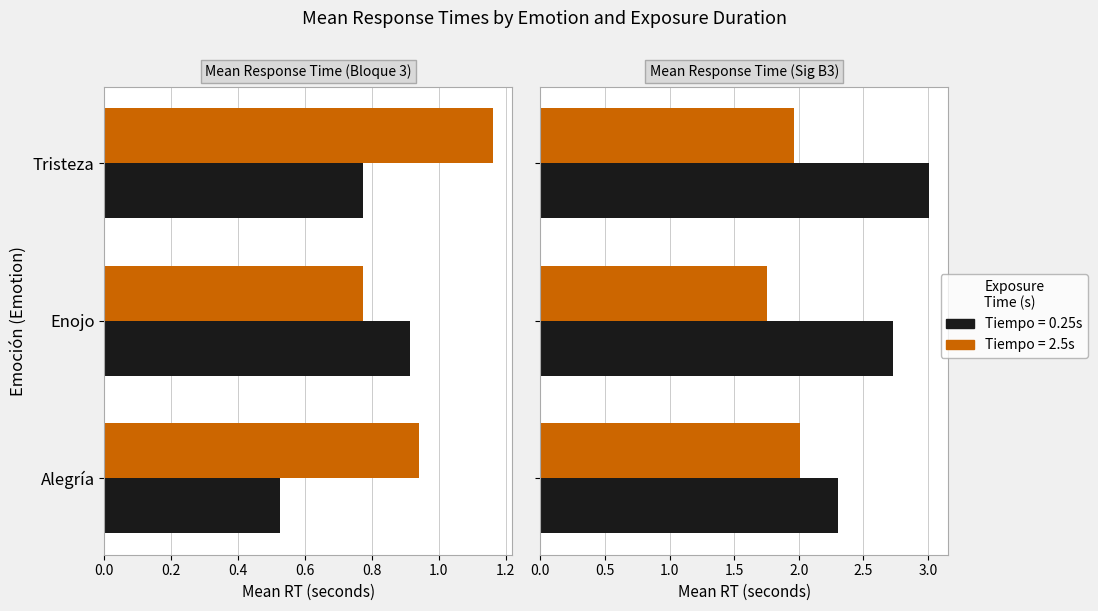

How many bars are there in each group?

2